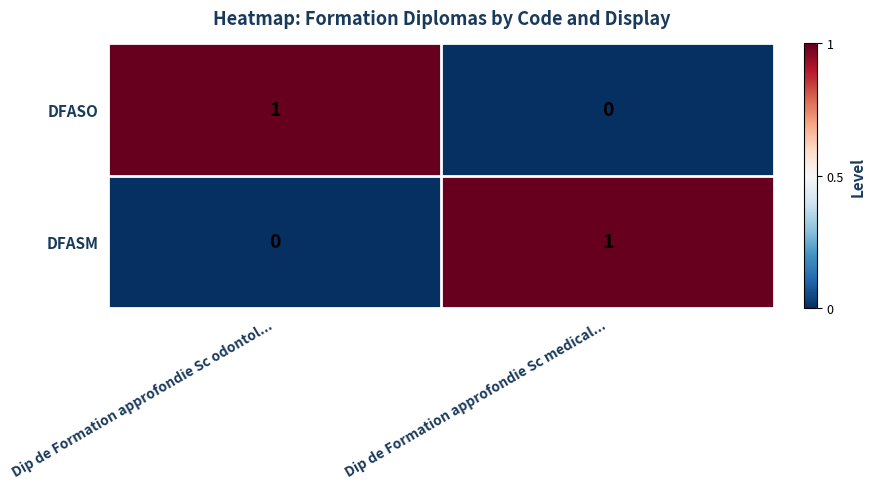

The value of DFASM at Dip de Formation approfondie Sc medical... is 2. True or false?

False